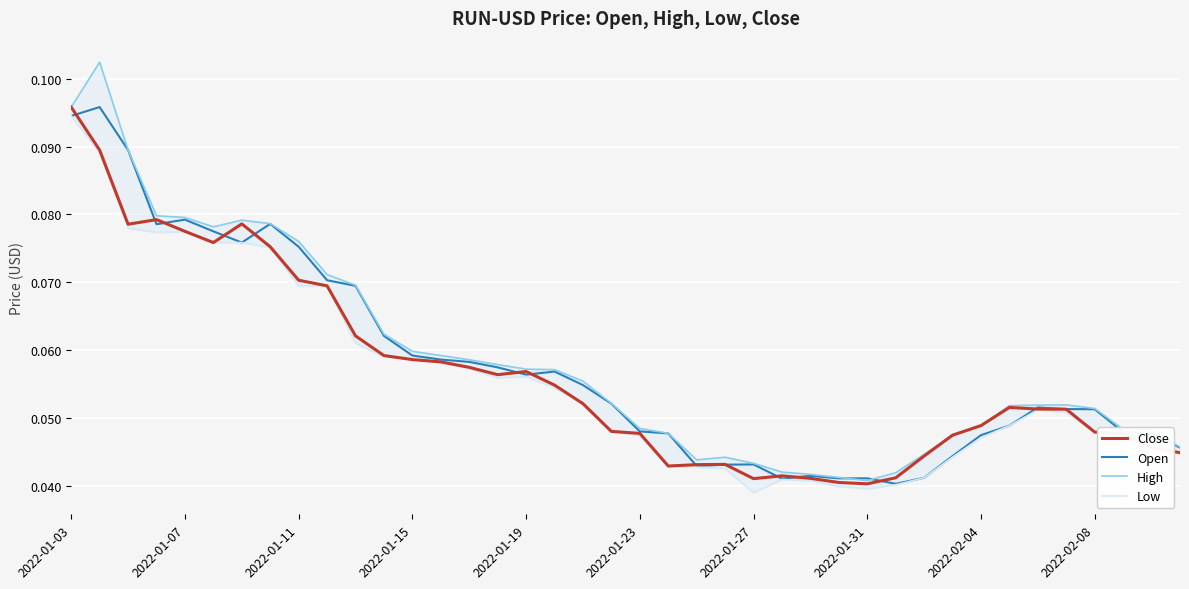

Between 13 and 38, which is larger?

13